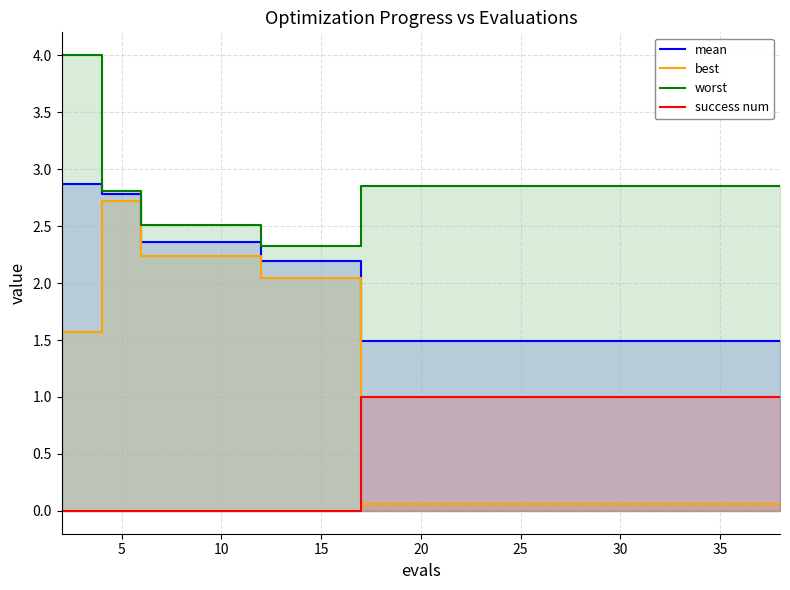

The success num series shows 1 at 25. True or false?

True